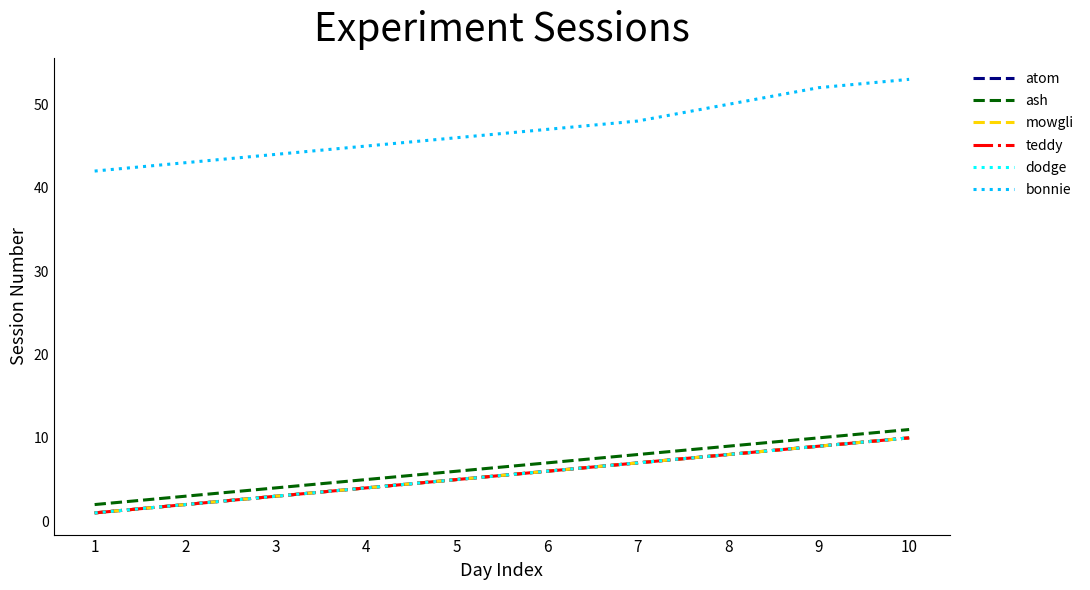

What is the maximum value shown in the chart?

53